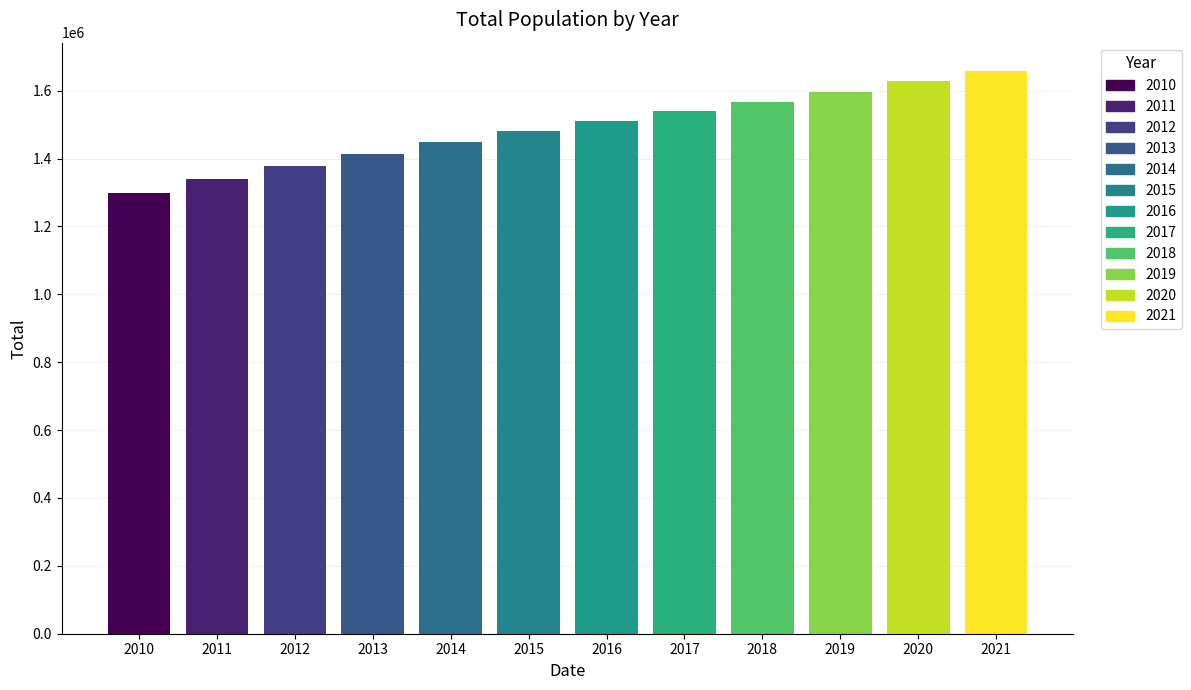

What is the difference between the values at 2014 and 2021?

210311